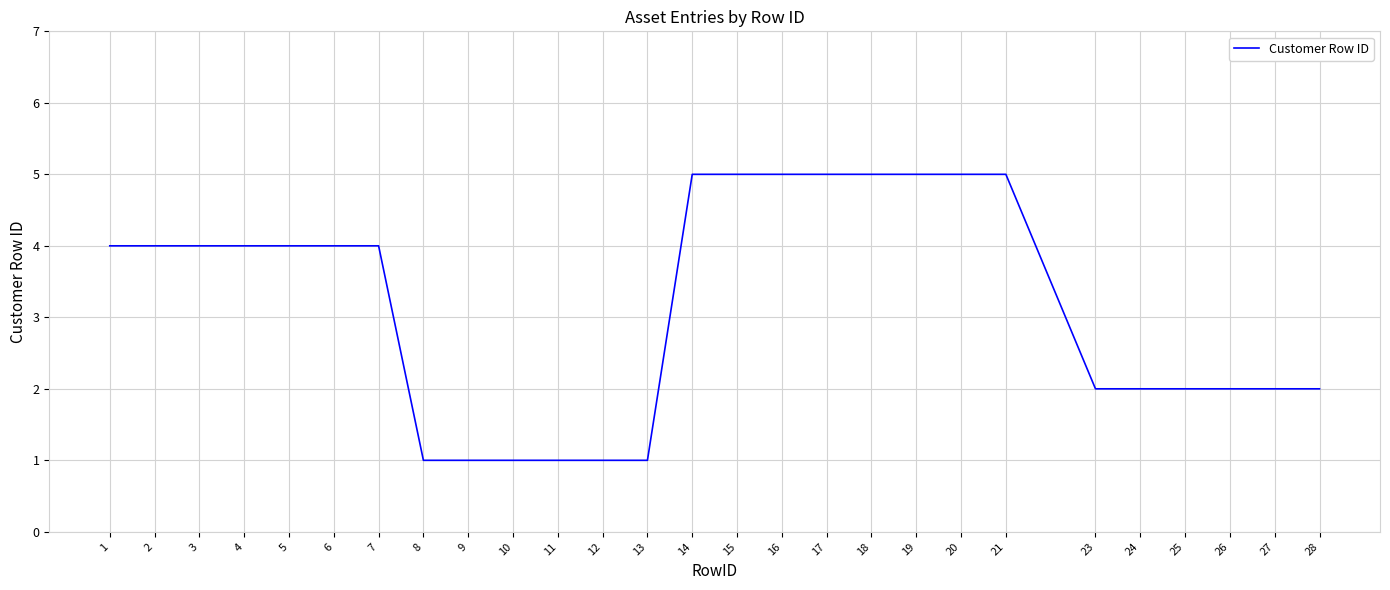

True or false: the data shows 2 at 25.

True